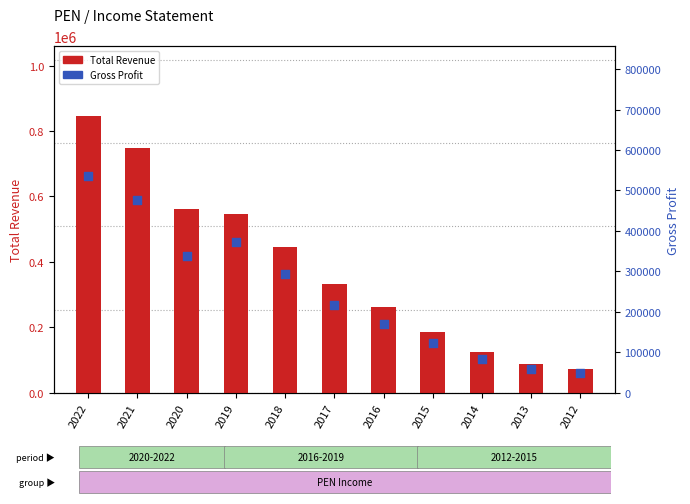

Which series contains the highest Y value?

Total Revenue